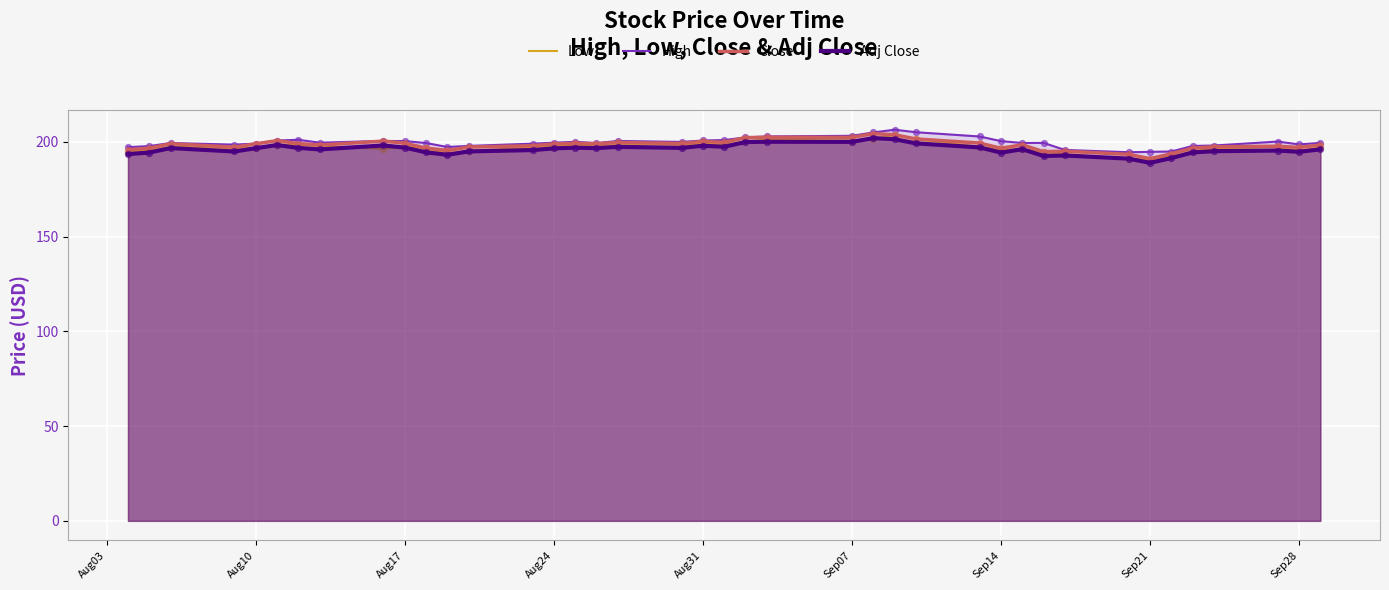

Which series contains the highest Y value?

High